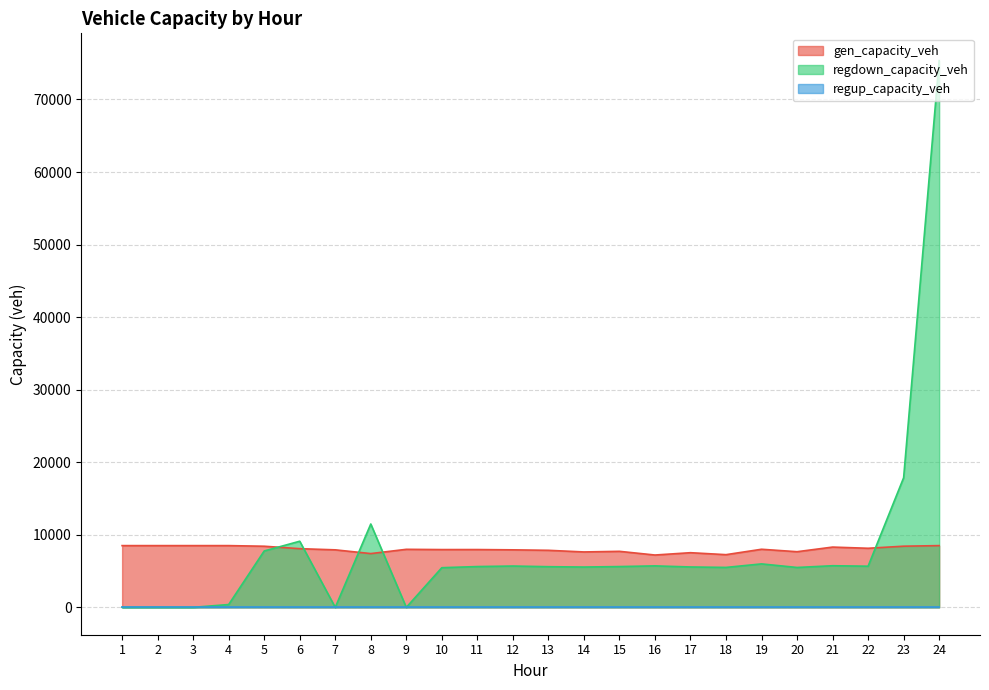

What is the value of the gen_capacity_veh point at the 11th from the left?

7970.8